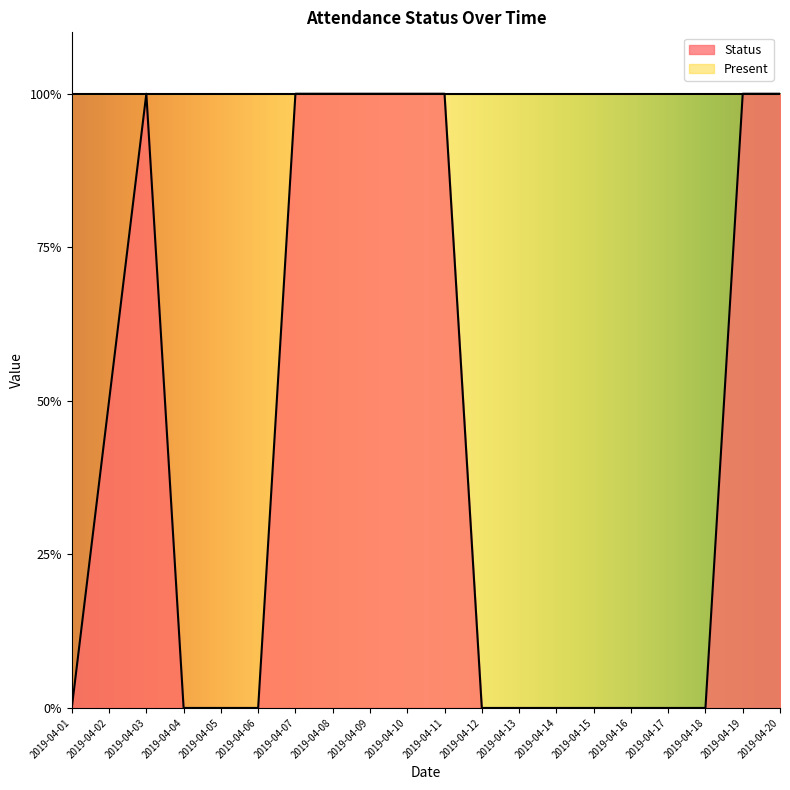

How many values are between 0 and 1?

20